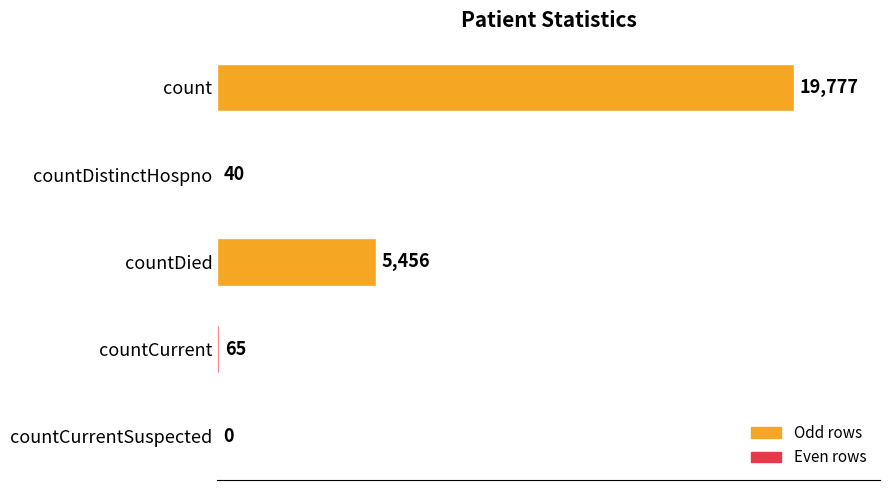

What is the sum of the values at countDistinctHospno and count?

19817